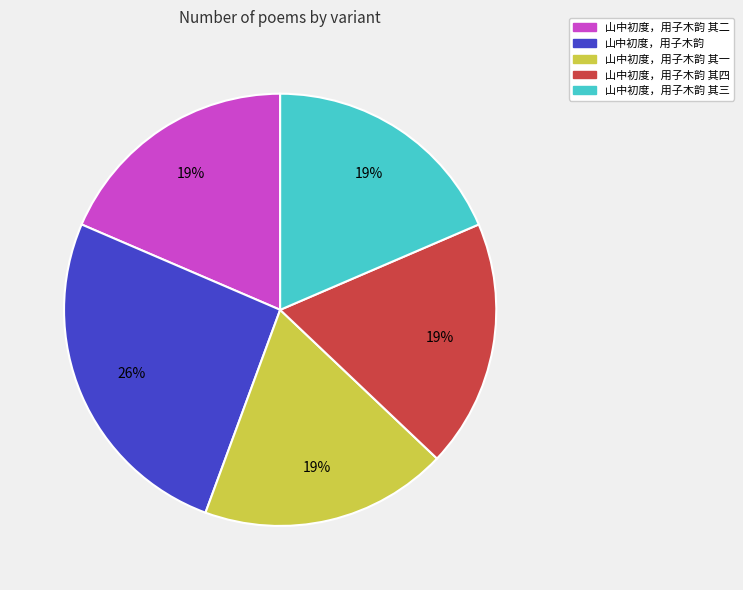

Is it true that 山中初度，用子木韵 其三 is 19% of the pie?

True